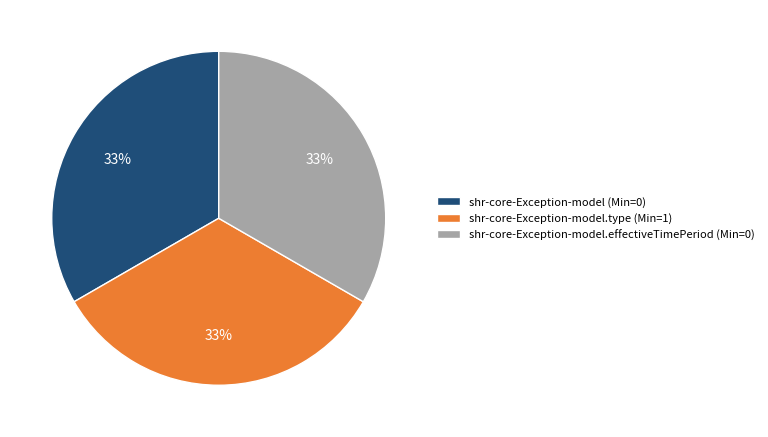

To the nearest percent, what is the average slice percentage?

33%